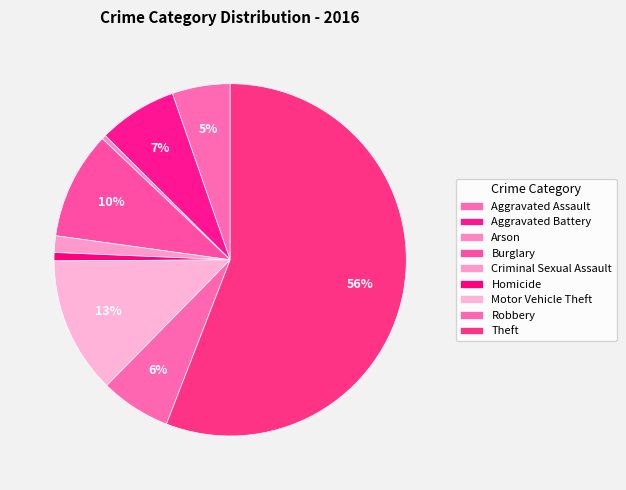

What percentage is the Aggravated Assault slice, to the nearest percent?

5%